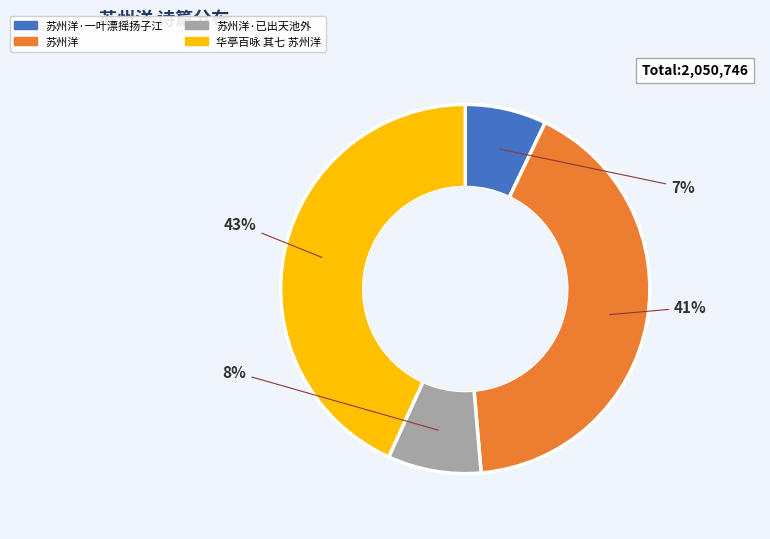

Does any single category account for the majority?

No